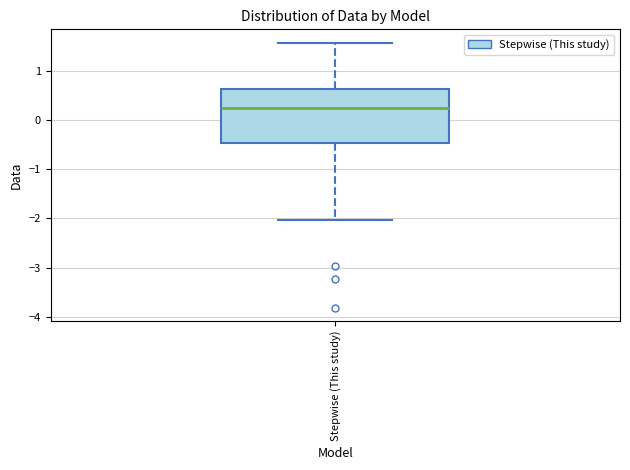

Where is the upper edge of the box for Stepwise (This study) on the y-axis? The values are not printed on the chart, so give them approximately, as read against the axis.

0.6